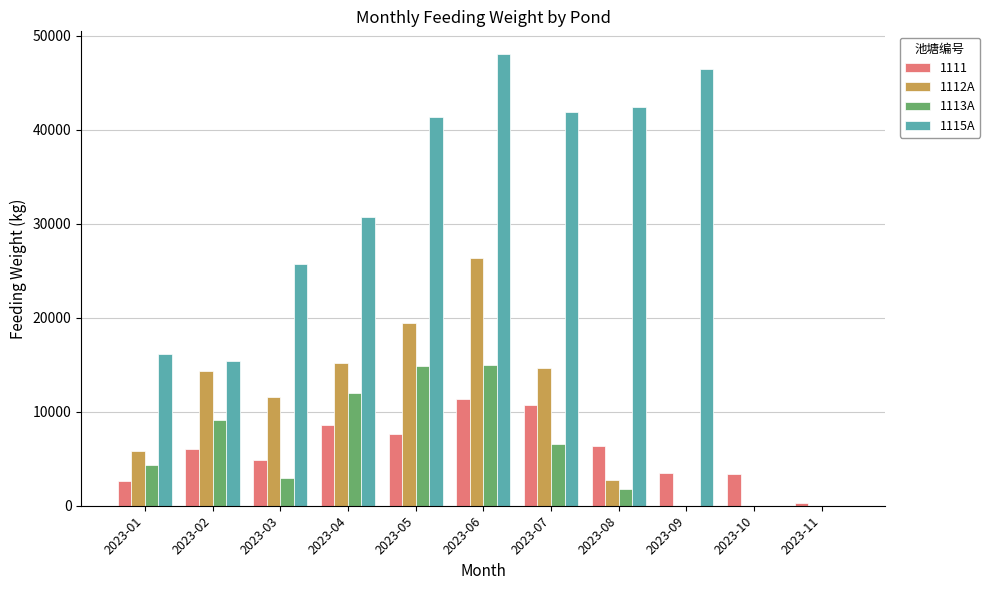

How many distinct data groups are displayed?

4